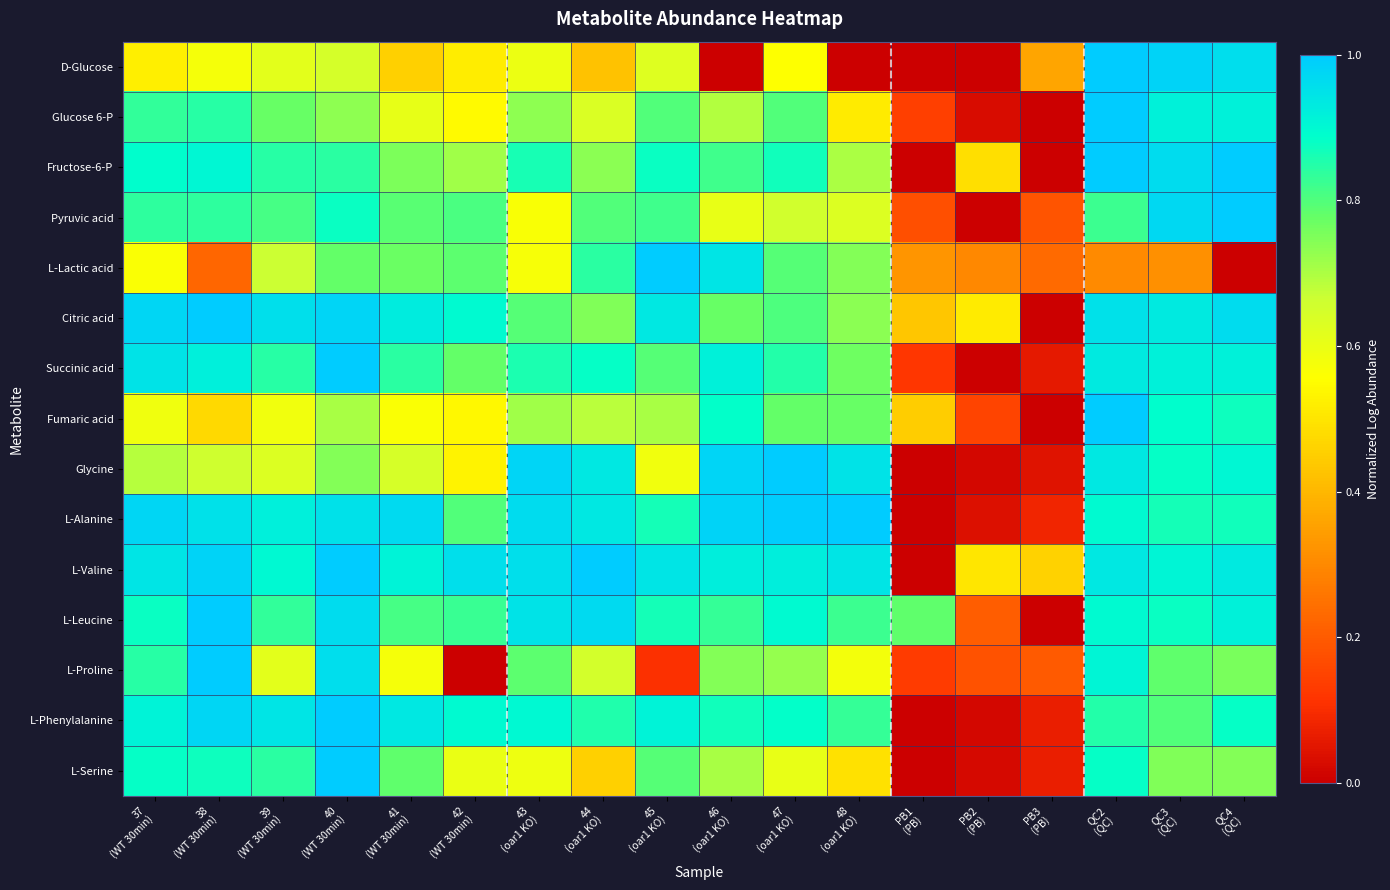

Reading left to right, extract all data points from this chart.

D-Glucose: 37
(WT 30min)=0.5	38
(WT 30min)=0.6	39
(WT 30min)=0.6	40
(WT 30min)=0.6	41
(WT 30min)=0.5	42
(WT 30min)=0.5	43
(oar1 KO)=0.6	44
(oar1 KO)=0.4	45
(oar1 KO)=0.6	46
(oar1 KO)=0.0	47
(oar1 KO)=0.6	48
(oar1 KO)=0.0	PB1
(PB)=0.0	PB2
(PB)=0.0	PB3
(PB)=0.4	QC2
(QC)=1.0	QC3
(QC)=1.0	QC4
(QC)=1.0
Glucose 6-P: 37
(WT 30min)=0.8	38
(WT 30min)=0.8	39
(WT 30min)=0.8	40
(WT 30min)=0.7	41
(WT 30min)=0.6	42
(WT 30min)=0.5	43
(oar1 KO)=0.7	44
(oar1 KO)=0.6	45
(oar1 KO)=0.8	46
(oar1 KO)=0.7	47
(oar1 KO)=0.8	48
(oar1 KO)=0.5	PB1
(PB)=0.1	PB2
(PB)=0.0	PB3
(PB)=0.0	QC2
(QC)=1.0	QC3
(QC)=0.9	QC4
(QC)=0.9
Fructose-6-P: 37
(WT 30min)=0.9	38
(WT 30min)=0.9	39
(WT 30min)=0.8	40
(WT 30min)=0.8	41
(WT 30min)=0.8	42
(WT 30min)=0.7	43
(oar1 KO)=0.9	44
(oar1 KO)=0.7	45
(oar1 KO)=0.9	46
(oar1 KO)=0.8	47
(oar1 KO)=0.9	48
(oar1 KO)=0.7	PB1
(PB)=0.0	PB2
(PB)=0.5	PB3
(PB)=0.0	QC2
(QC)=1.0	QC3
(QC)=1.0	QC4
(QC)=1.0
Pyruvic acid: 37
(WT 30min)=0.8	38
(WT 30min)=0.8	39
(WT 30min)=0.8	40
(WT 30min)=0.9	41
(WT 30min)=0.8	42
(WT 30min)=0.8	43
(oar1 KO)=0.6	44
(oar1 KO)=0.8	45
(oar1 KO)=0.8	46
(oar1 KO)=0.6	47
(oar1 KO)=0.7	48
(oar1 KO)=0.6	PB1
(PB)=0.2	PB2
(PB)=0.0	PB3
(PB)=0.2	QC2
(QC)=0.8	QC3
(QC)=1.0	QC4
(QC)=1.0
L-Lactic acid: 37
(WT 30min)=0.6	38
(WT 30min)=0.2	39
(WT 30min)=0.7	40
(WT 30min)=0.8	41
(WT 30min)=0.8	42
(WT 30min)=0.8	43
(oar1 KO)=0.6	44
(oar1 KO)=0.8	45
(oar1 KO)=1.0	46
(oar1 KO)=0.9	47
(oar1 KO)=0.8	48
(oar1 KO)=0.7	PB1
(PB)=0.3	PB2
(PB)=0.3	PB3
(PB)=0.2	QC2
(QC)=0.3	QC3
(QC)=0.3	QC4
(QC)=0.0
Citric acid: 37
(WT 30min)=1.0	38
(WT 30min)=1.0	39
(WT 30min)=1.0	40
(WT 30min)=1.0	41
(WT 30min)=0.9	42
(WT 30min)=0.9	43
(oar1 KO)=0.8	44
(oar1 KO)=0.7	45
(oar1 KO)=0.9	46
(oar1 KO)=0.8	47
(oar1 KO)=0.8	48
(oar1 KO)=0.7	PB1
(PB)=0.4	PB2
(PB)=0.5	PB3
(PB)=0.0	QC2
(QC)=1.0	QC3
(QC)=0.9	QC4
(QC)=1.0
Succinic acid: 37
(WT 30min)=0.9	38
(WT 30min)=0.9	39
(WT 30min)=0.8	40
(WT 30min)=1.0	41
(WT 30min)=0.8	42
(WT 30min)=0.8	43
(oar1 KO)=0.9	44
(oar1 KO)=0.9	45
(oar1 KO)=0.8	46
(oar1 KO)=0.9	47
(oar1 KO)=0.8	48
(oar1 KO)=0.8	PB1
(PB)=0.1	PB2
(PB)=0.0	PB3
(PB)=0.1	QC2
(QC)=0.9	QC3
(QC)=0.9	QC4
(QC)=0.9
Fumaric acid: 37
(WT 30min)=0.6	38
(WT 30min)=0.5	39
(WT 30min)=0.6	40
(WT 30min)=0.7	41
(WT 30min)=0.6	42
(WT 30min)=0.5	43
(oar1 KO)=0.7	44
(oar1 KO)=0.7	45
(oar1 KO)=0.7	46
(oar1 KO)=0.9	47
(oar1 KO)=0.8	48
(oar1 KO)=0.8	PB1
(PB)=0.4	PB2
(PB)=0.1	PB3
(PB)=0.0	QC2
(QC)=1.0	QC3
(QC)=0.9	QC4
(QC)=0.9
Glycine: 37
(WT 30min)=0.7	38
(WT 30min)=0.7	39
(WT 30min)=0.6	40
(WT 30min)=0.7	41
(WT 30min)=0.6	42
(WT 30min)=0.5	43
(oar1 KO)=1.0	44
(oar1 KO)=0.9	45
(oar1 KO)=0.6	46
(oar1 KO)=1.0	47
(oar1 KO)=1.0	48
(oar1 KO)=0.9	PB1
(PB)=0.0	PB2
(PB)=0.0	PB3
(PB)=0.0	QC2
(QC)=0.9	QC3
(QC)=0.9	QC4
(QC)=0.9
L-Alanine: 37
(WT 30min)=1.0	38
(WT 30min)=1.0	39
(WT 30min)=0.9	40
(WT 30min)=1.0	41
(WT 30min)=1.0	42
(WT 30min)=0.8	43
(oar1 KO)=1.0	44
(oar1 KO)=0.9	45
(oar1 KO)=0.9	46
(oar1 KO)=1.0	47
(oar1 KO)=1.0	48
(oar1 KO)=1.0	PB1
(PB)=0.0	PB2
(PB)=0.0	PB3
(PB)=0.1	QC2
(QC)=0.9	QC3
(QC)=0.9	QC4
(QC)=0.9
L-Valine: 37
(WT 30min)=0.9	38
(WT 30min)=1.0	39
(WT 30min)=0.9	40
(WT 30min)=1.0	41
(WT 30min)=0.9	42
(WT 30min)=1.0	43
(oar1 KO)=1.0	44
(oar1 KO)=1.0	45
(oar1 KO)=0.9	46
(oar1 KO)=0.9	47
(oar1 KO)=0.9	48
(oar1 KO)=0.9	PB1
(PB)=0.0	PB2
(PB)=0.5	PB3
(PB)=0.5	QC2
(QC)=0.9	QC3
(QC)=0.9	QC4
(QC)=0.9
L-Leucine: 37
(WT 30min)=0.9	38
(WT 30min)=1.0	39
(WT 30min)=0.8	40
(WT 30min)=1.0	41
(WT 30min)=0.8	42
(WT 30min)=0.8	43
(oar1 KO)=0.9	44
(oar1 KO)=1.0	45
(oar1 KO)=0.9	46
(oar1 KO)=0.8	47
(oar1 KO)=0.9	48
(oar1 KO)=0.8	PB1
(PB)=0.8	PB2
(PB)=0.2	PB3
(PB)=0.0	QC2
(QC)=0.9	QC3
(QC)=0.9	QC4
(QC)=0.9
L-Proline: 37
(WT 30min)=0.8	38
(WT 30min)=1.0	39
(WT 30min)=0.6	40
(WT 30min)=1.0	41
(WT 30min)=0.6	42
(WT 30min)=0.0	43
(oar1 KO)=0.8	44
(oar1 KO)=0.7	45
(oar1 KO)=0.1	46
(oar1 KO)=0.7	47
(oar1 KO)=0.7	48
(oar1 KO)=0.6	PB1
(PB)=0.1	PB2
(PB)=0.2	PB3
(PB)=0.2	QC2
(QC)=0.9	QC3
(QC)=0.8	QC4
(QC)=0.8
L-Phenylalanine: 37
(WT 30min)=0.9	38
(WT 30min)=1.0	39
(WT 30min)=0.9	40
(WT 30min)=1.0	41
(WT 30min)=0.9	42
(WT 30min)=0.9	43
(oar1 KO)=0.9	44
(oar1 KO)=0.9	45
(oar1 KO)=0.9	46
(oar1 KO)=0.9	47
(oar1 KO)=0.9	48
(oar1 KO)=0.8	PB1
(PB)=0.0	PB2
(PB)=0.0	PB3
(PB)=0.1	QC2
(QC)=0.8	QC3
(QC)=0.8	QC4
(QC)=0.9
L-Serine: 37
(WT 30min)=0.9	38
(WT 30min)=0.9	39
(WT 30min)=0.8	40
(WT 30min)=1.0	41
(WT 30min)=0.8	42
(WT 30min)=0.6	43
(oar1 KO)=0.6	44
(oar1 KO)=0.5	45
(oar1 KO)=0.8	46
(oar1 KO)=0.7	47
(oar1 KO)=0.6	48
(oar1 KO)=0.5	PB1
(PB)=0.0	PB2
(PB)=0.0	PB3
(PB)=0.1	QC2
(QC)=0.9	QC3
(QC)=0.7	QC4
(QC)=0.7